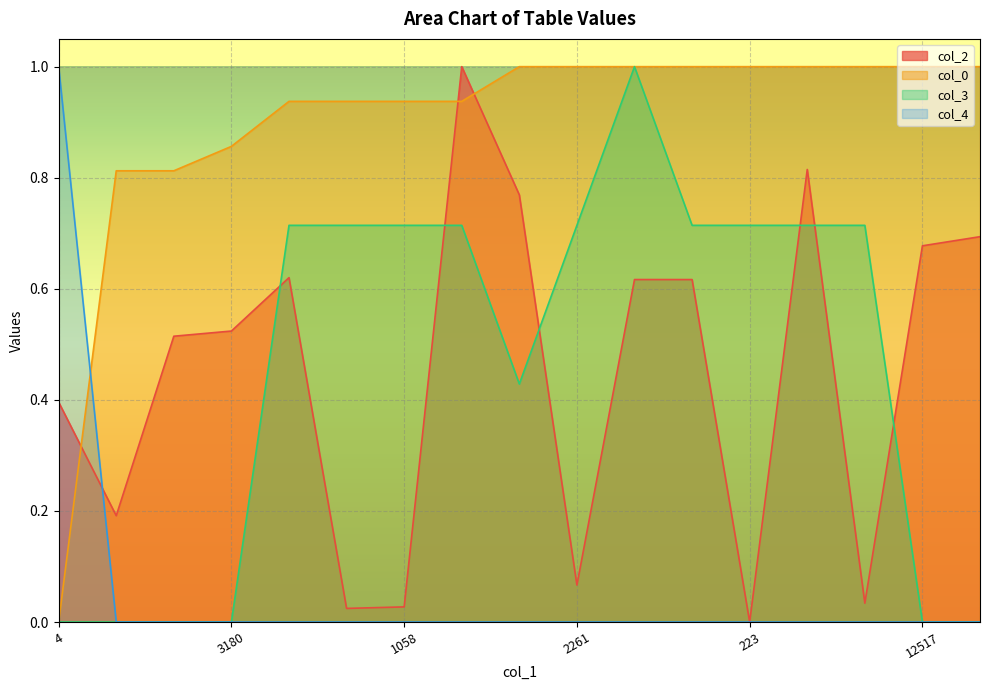

True or false: col_2 has a value of 0.0 at 974.

False